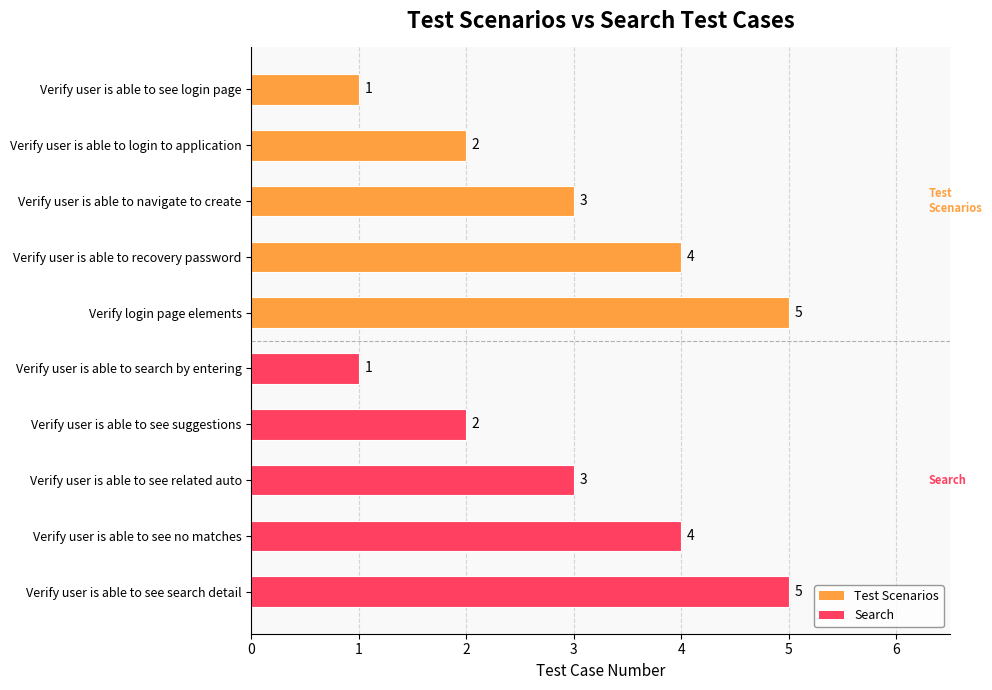

What is the value of the 6th bar from the top?

1